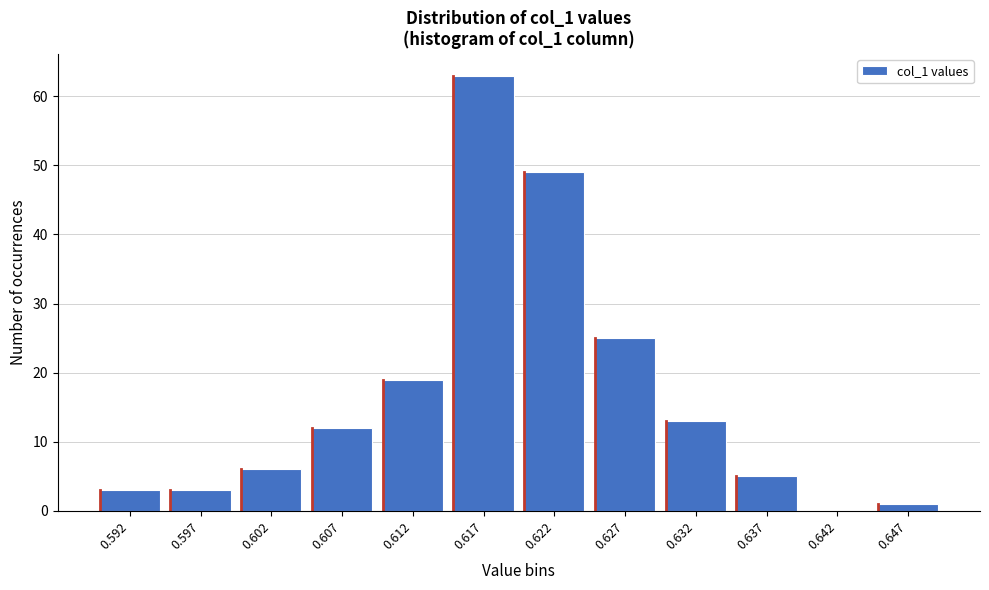

Reading left to right, extract all data points from this chart.

0.592=3	0.597=3	0.602=6	0.607=12	0.612=19	0.617=63	0.622=49	0.627=25	0.632=13	0.637=5	0.642=0	0.647=1